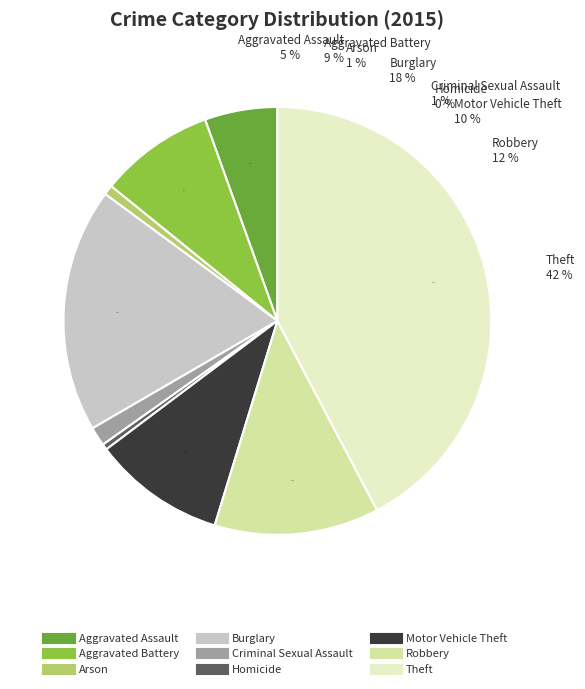

What is the change in value from Aggravated Battery to Criminal Sexual Assault?

-216